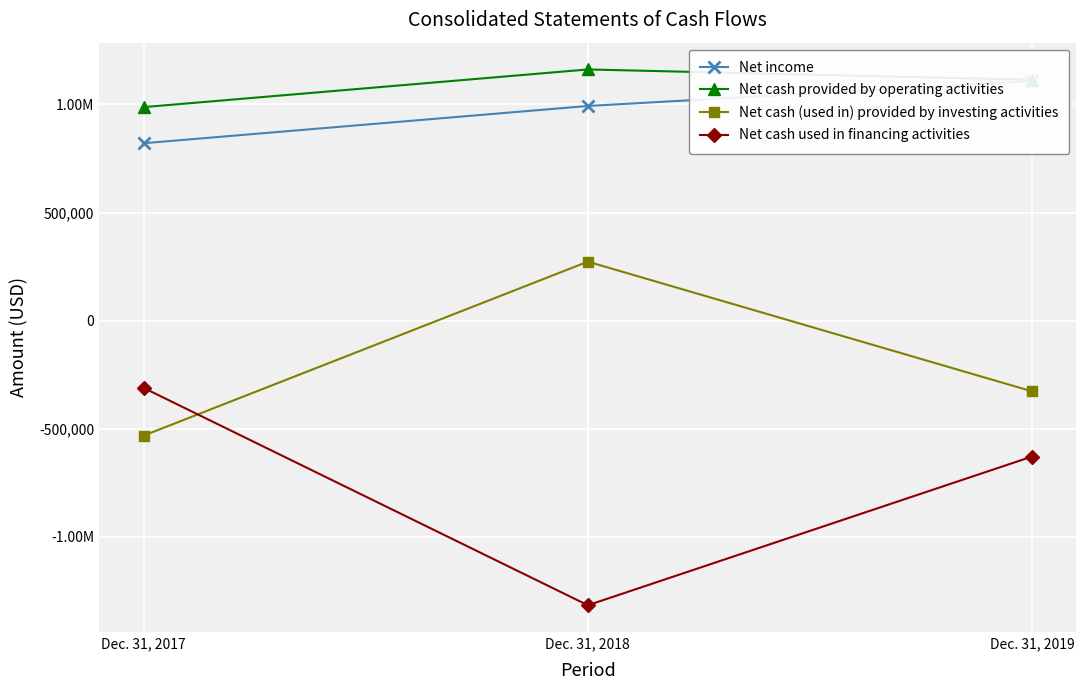

Which series changed the most between Dec. 31, 2017 and Dec. 31, 2019?

Net cash used in financing activities